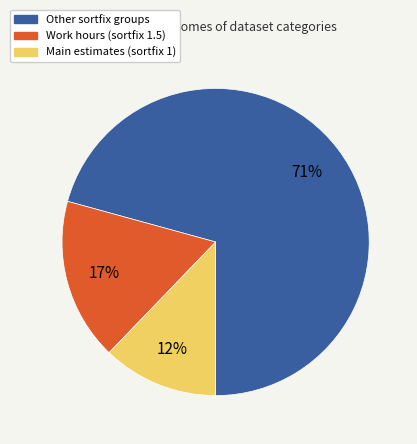

What percentage is the Main estimates (sortfix 1) slice, to the nearest percent?

12%